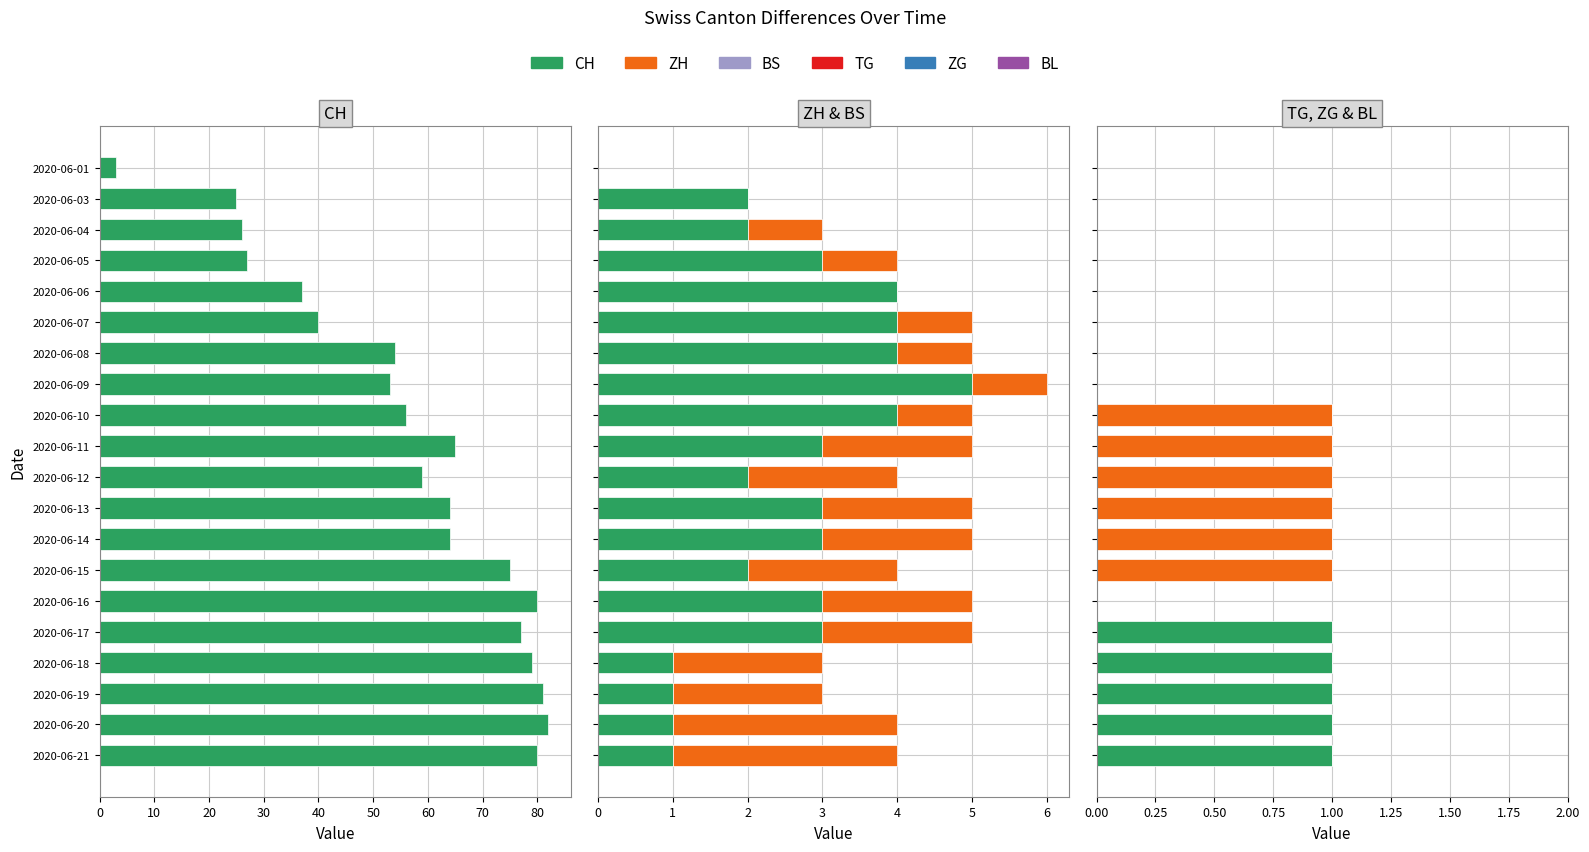

What is the average value of the ZH series?

2.5